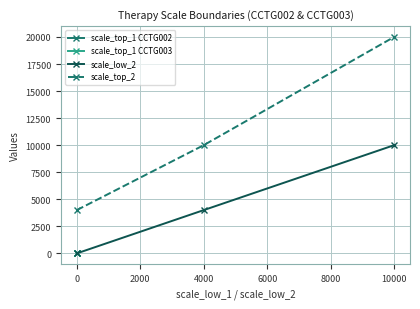

What is the sum of the scale_top_2 values at 0 and 10000?

24000